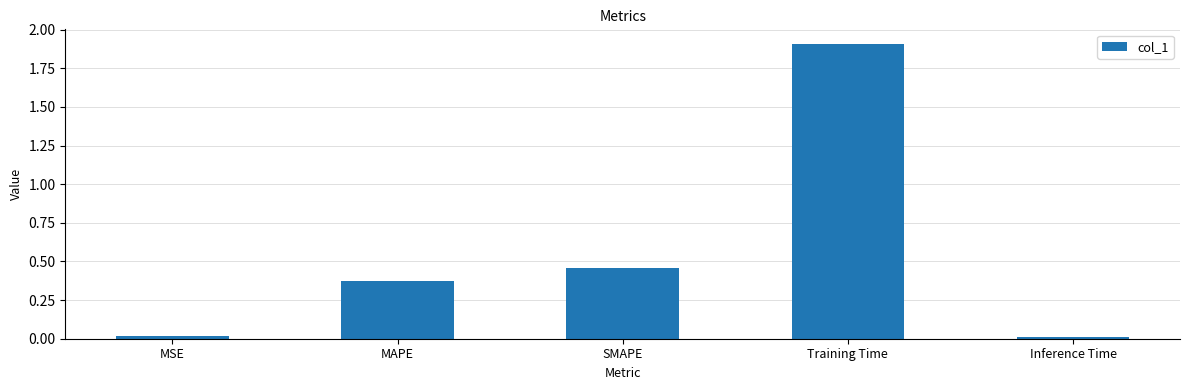

Are the bars grouped side by side (vs. stacked)?

No